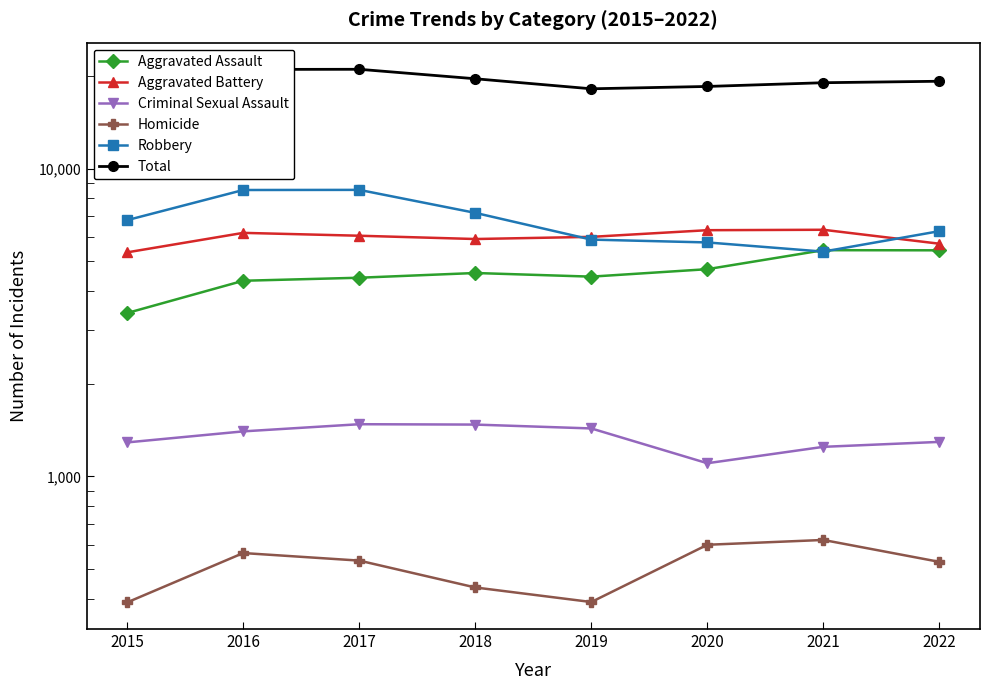

Reading left to right, what are all the values shown in this chart?

Aggravated Assault: 2015=3395	2016=4321	2017=4420	2018=4579	2019=4456	2020=4712	2021=5431	2022=5426
Aggravated Battery: 2015=5344	2016=6182	2017=6051	2018=5904	2019=6000	2020=6307	2021=6327	2022=5700
Criminal Sexual Assault: 2015=1290	2016=1401	2017=1478	2018=1474	2019=1432	2020=1104	2021=1248	2022=1295
Homicide: 2015=390	2016=564	2017=533	2018=436	2019=391	2020=600	2021=622	2022=528
Robbery: 2015=6800	2016=8518	2017=8526	2018=7179	2019=5878	2020=5755	2021=5373	2022=6262
Total: 2015=17219	2016=20986	2017=21008	2018=19572	2019=18157	2020=18478	2021=19001	2022=19211